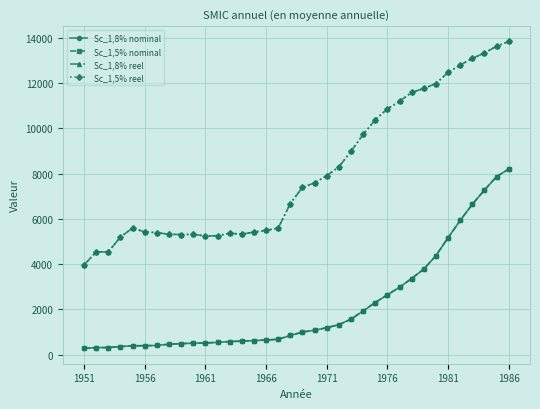

True or false: Sc_1,8% nominal and Sc_1,8% reel intersect in this chart.

False